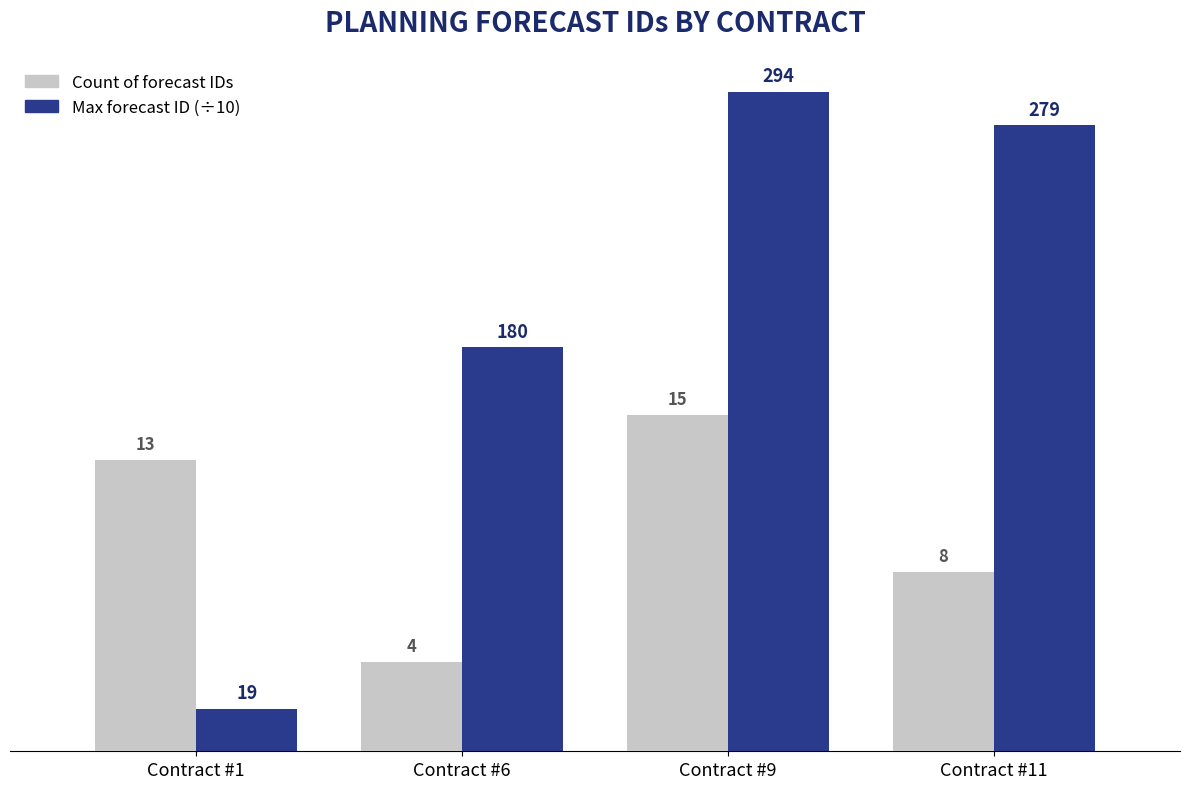

The Max forecast ID (÷10) series shows 1.9 at Contract #1. True or false?

True